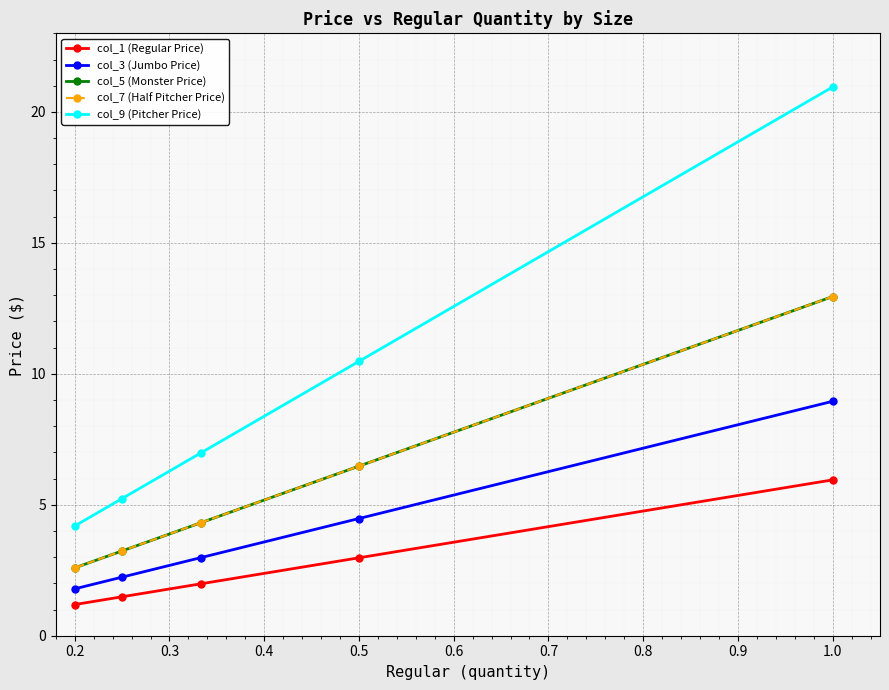

How many categories are shown in the chart?

5